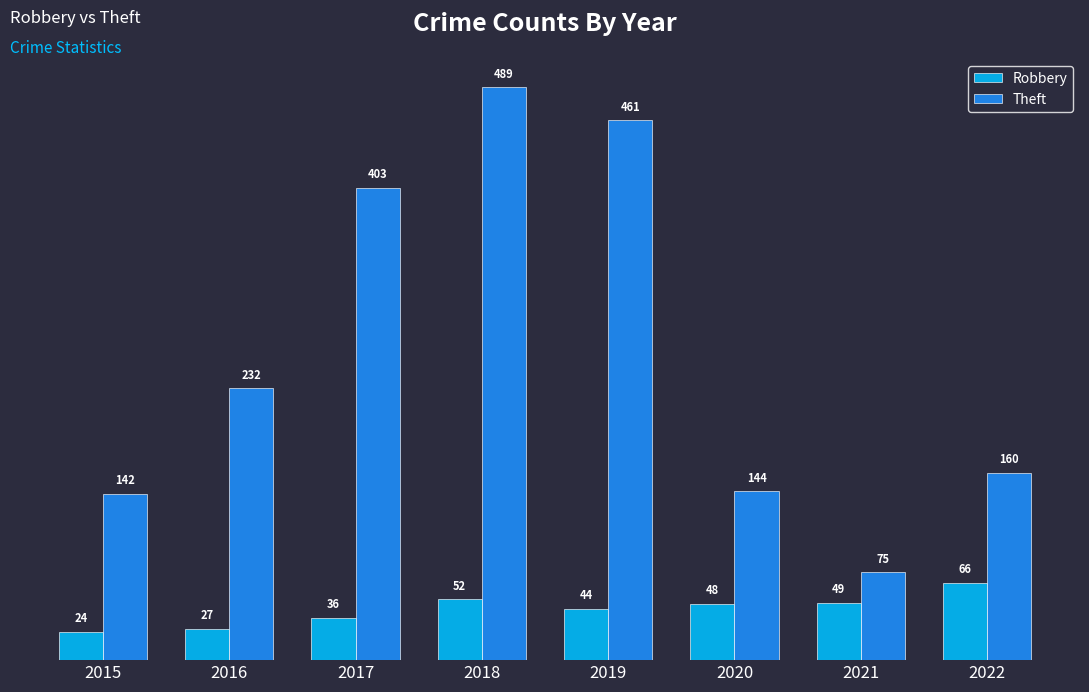

The Robbery series shows 24 at 2015. True or false?

True